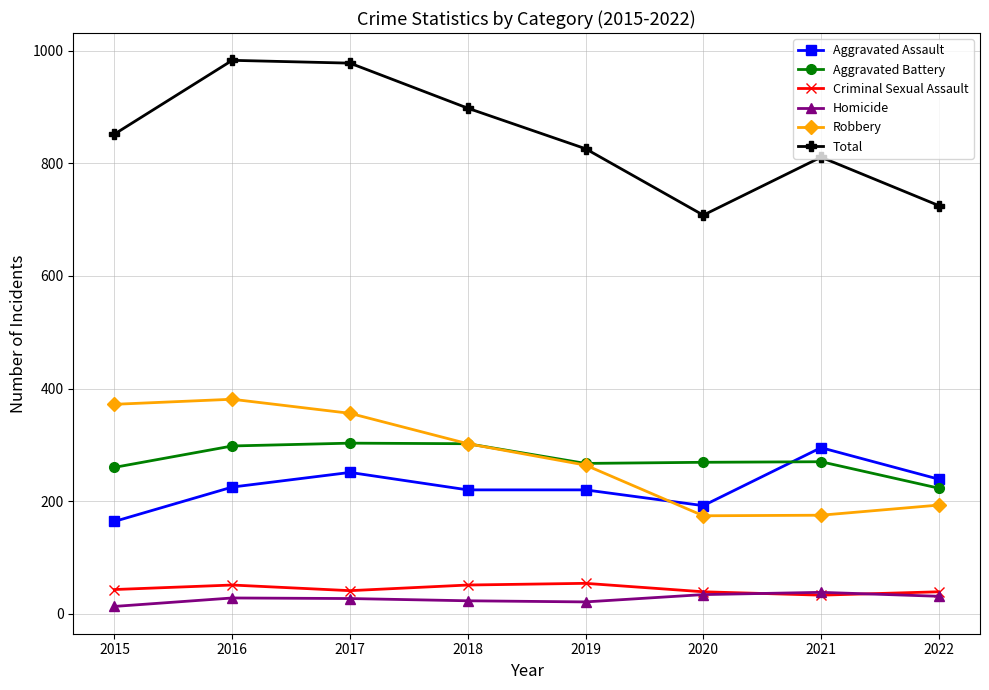

Is it true that Robbery equals 193 at 2022?

True